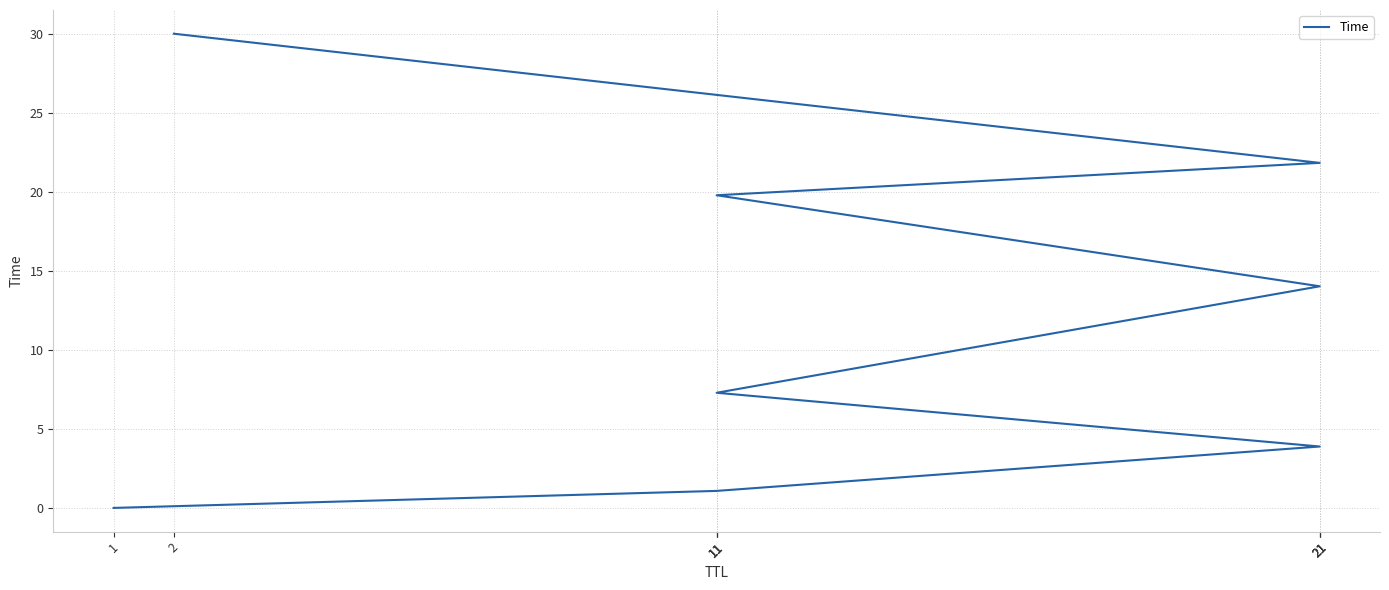

What is the difference between the maximum and minimum values?

30.0